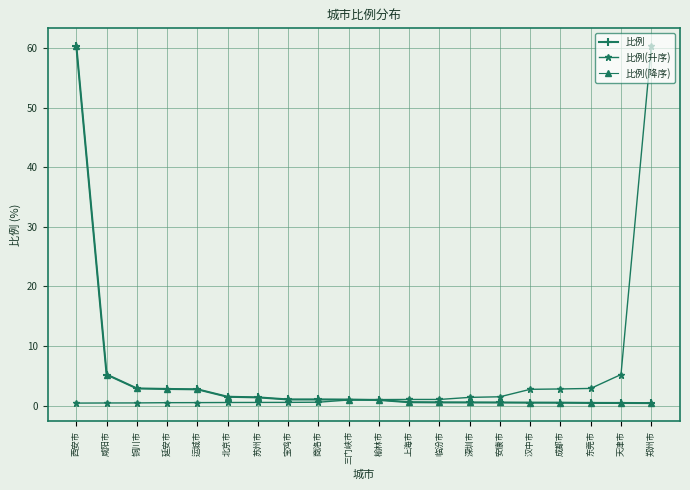

Is this an area chart (filled region under the line)?

No